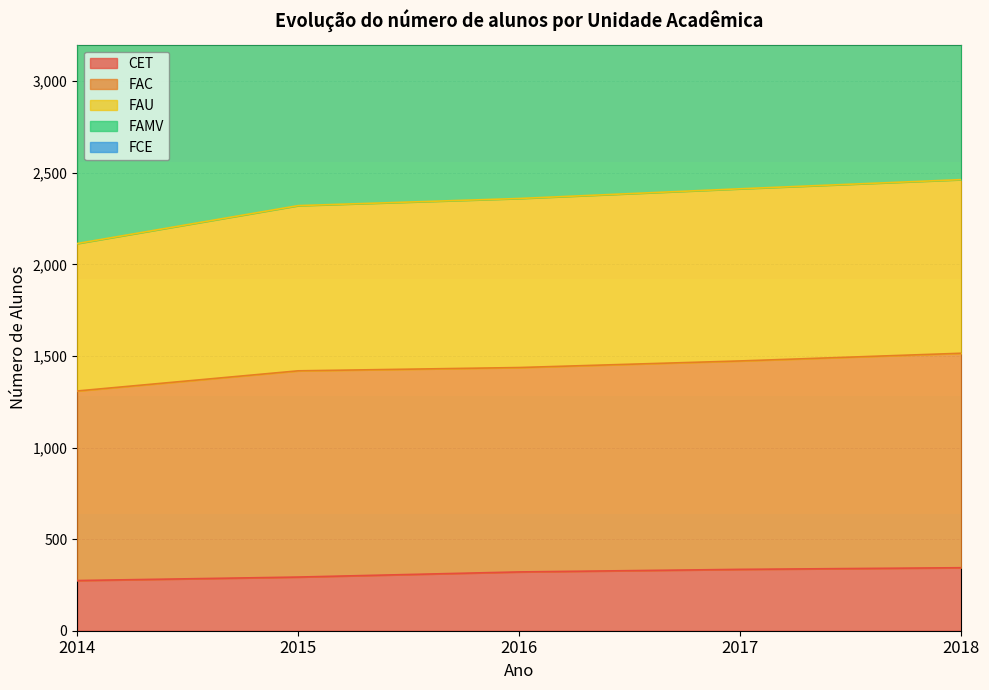

At which category is the sum across all series the highest?

2018